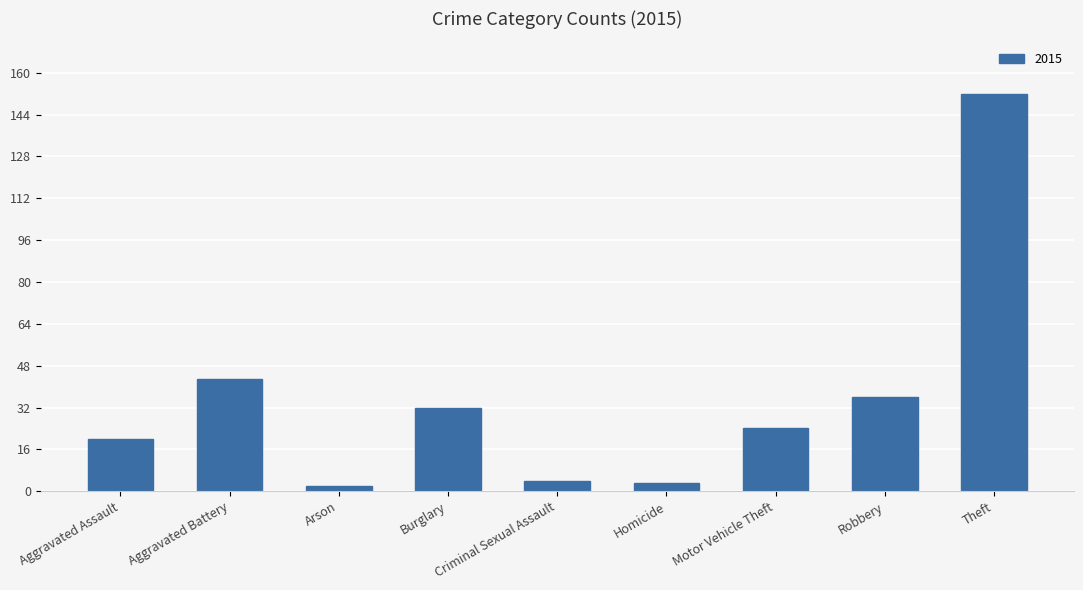

The chart shows a value of 20 at Aggravated Assault. True or false?

True